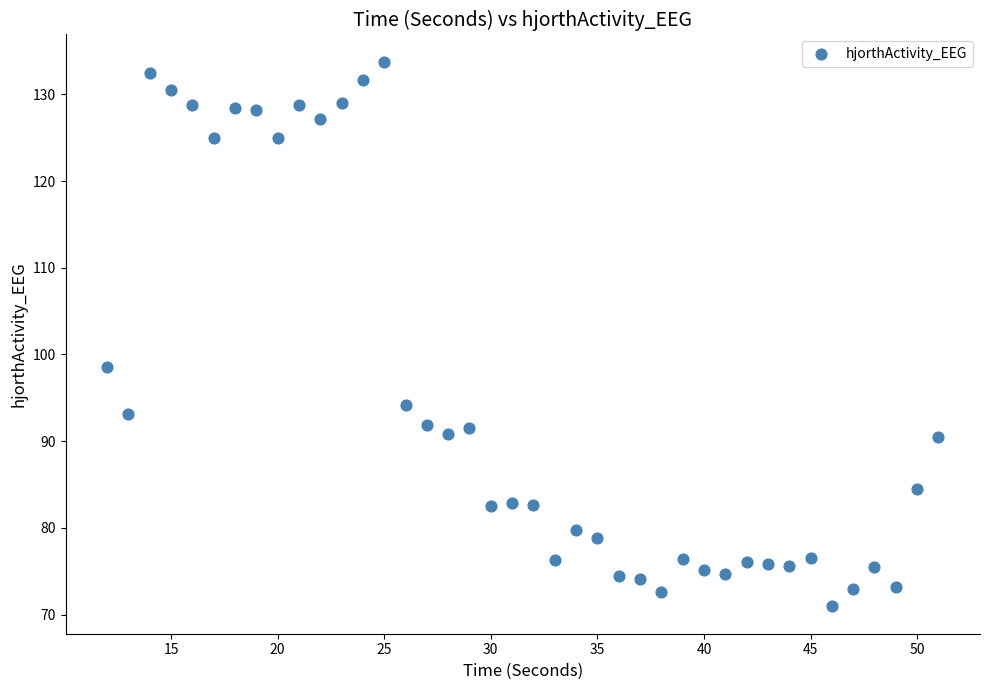

What is the range of Y values (max minus min)?

62.8